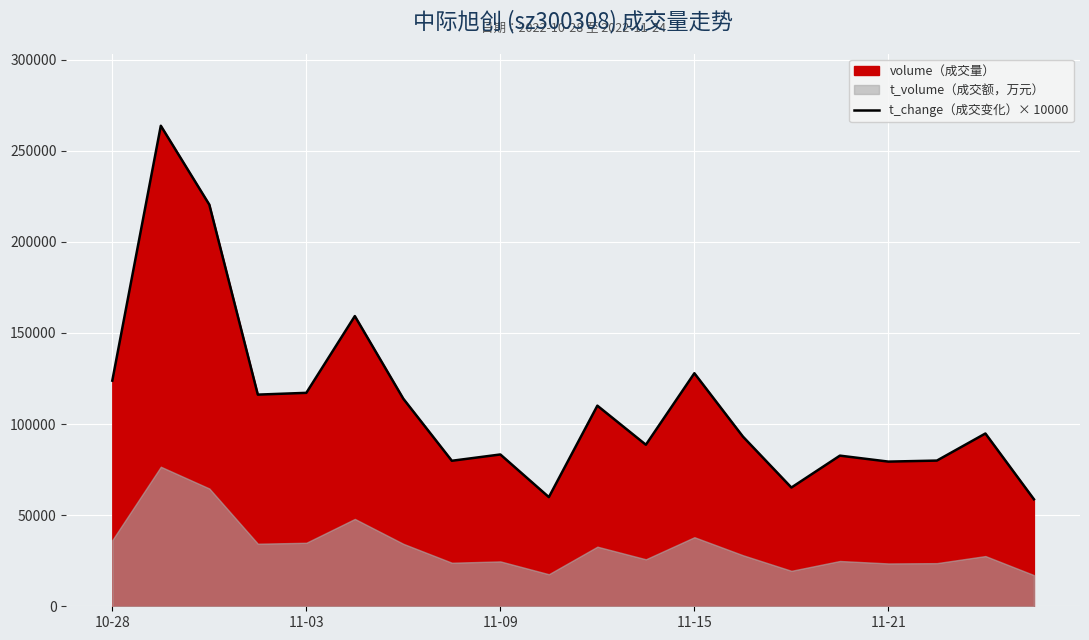

True or false: there are more than 0 points higher than both neighbors.

True